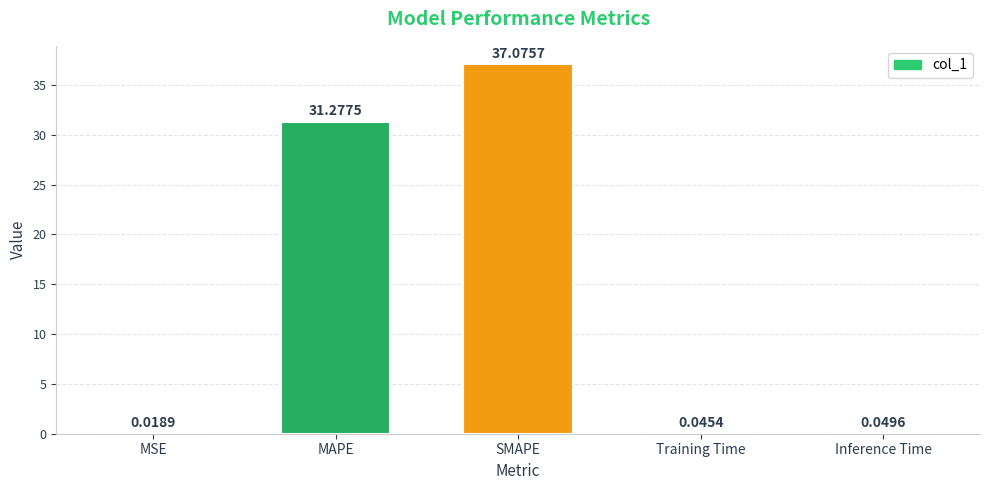

What is the average value?

13.7